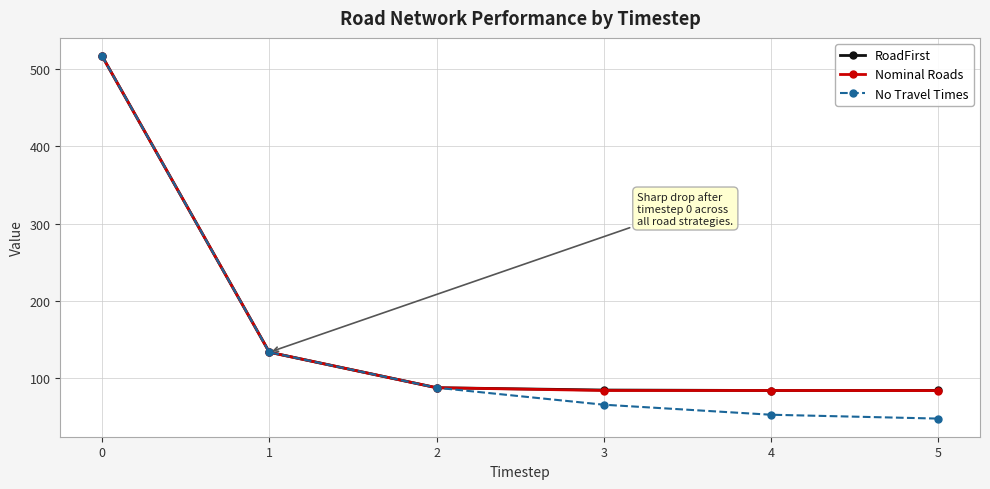

Does the chart display data point markers on the line(s)?

Yes